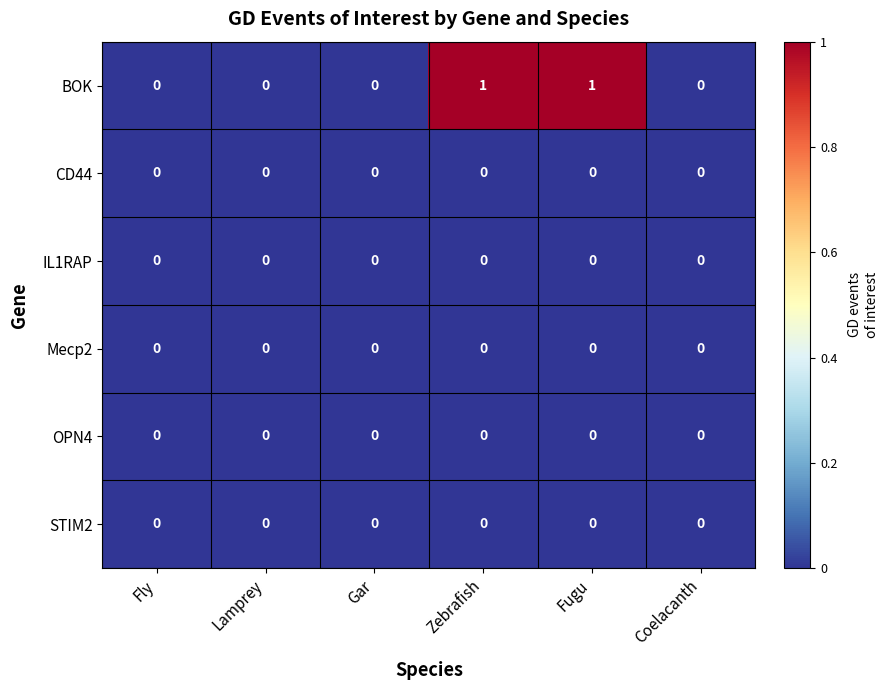

Which series has the widest spread of values?

BOK